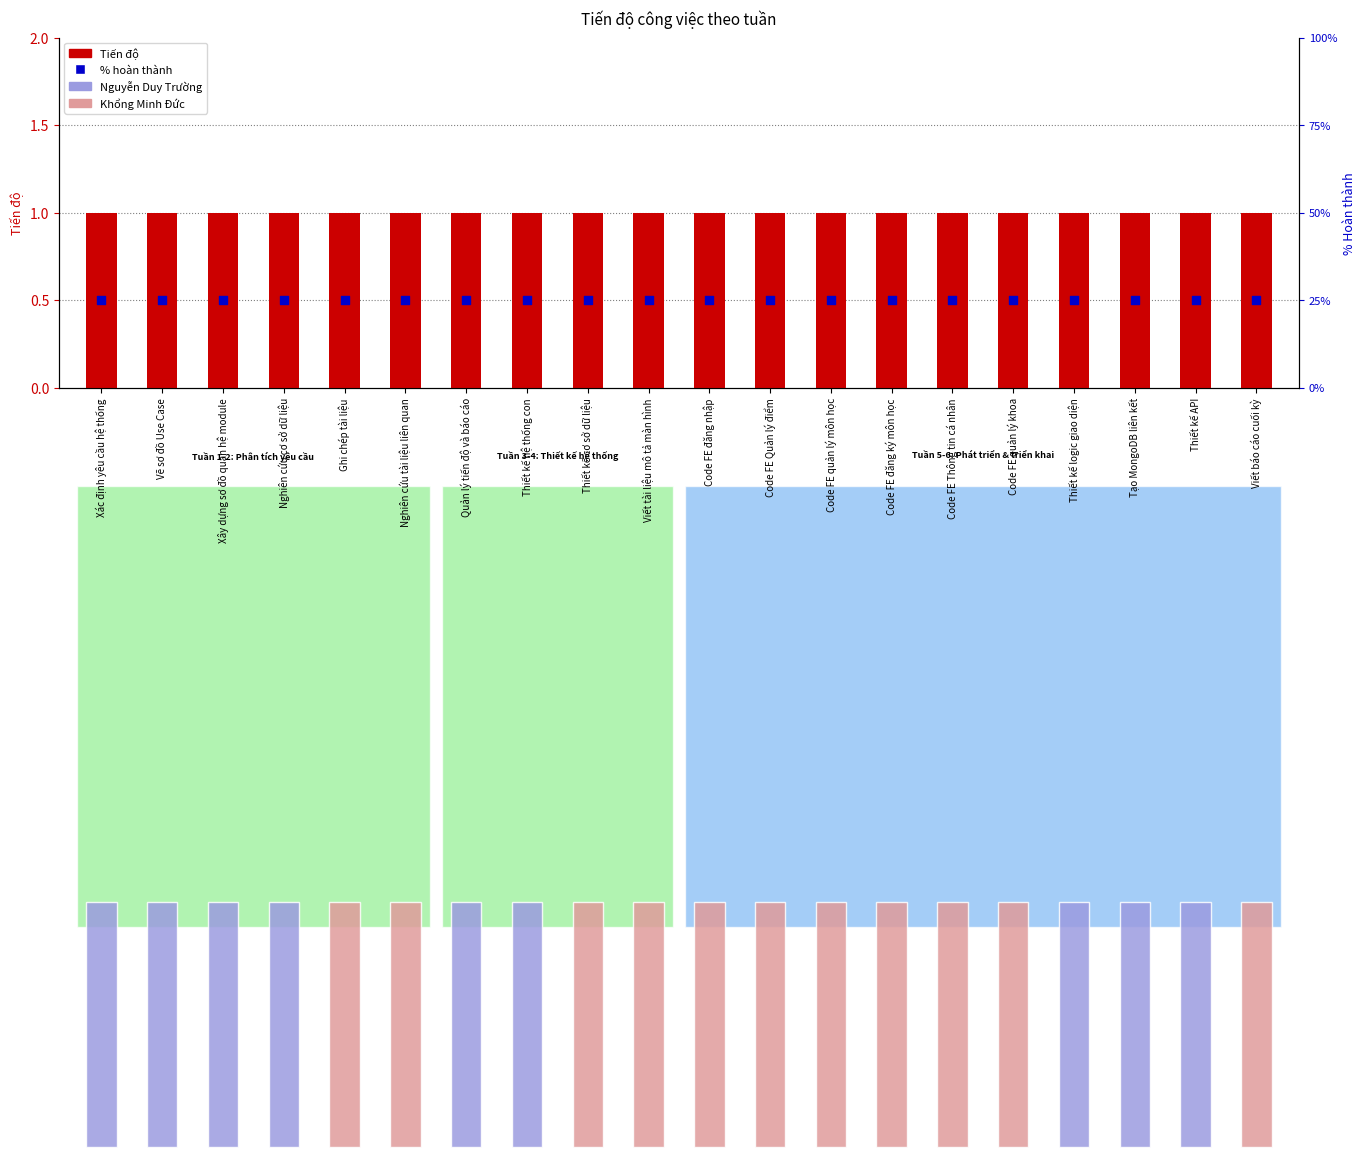

What is the total value across all series at Thiết kế cơ sở dữ liệu?

1.5